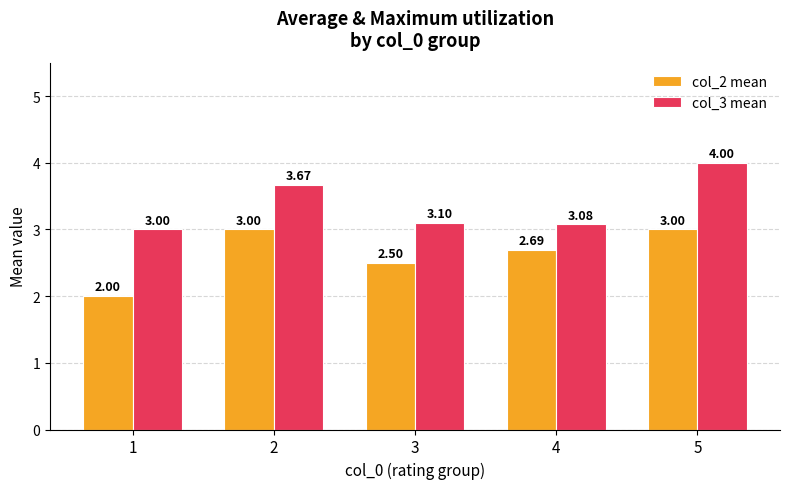

What is the difference between the maximum and minimum values in the col_3 mean series?

1.0